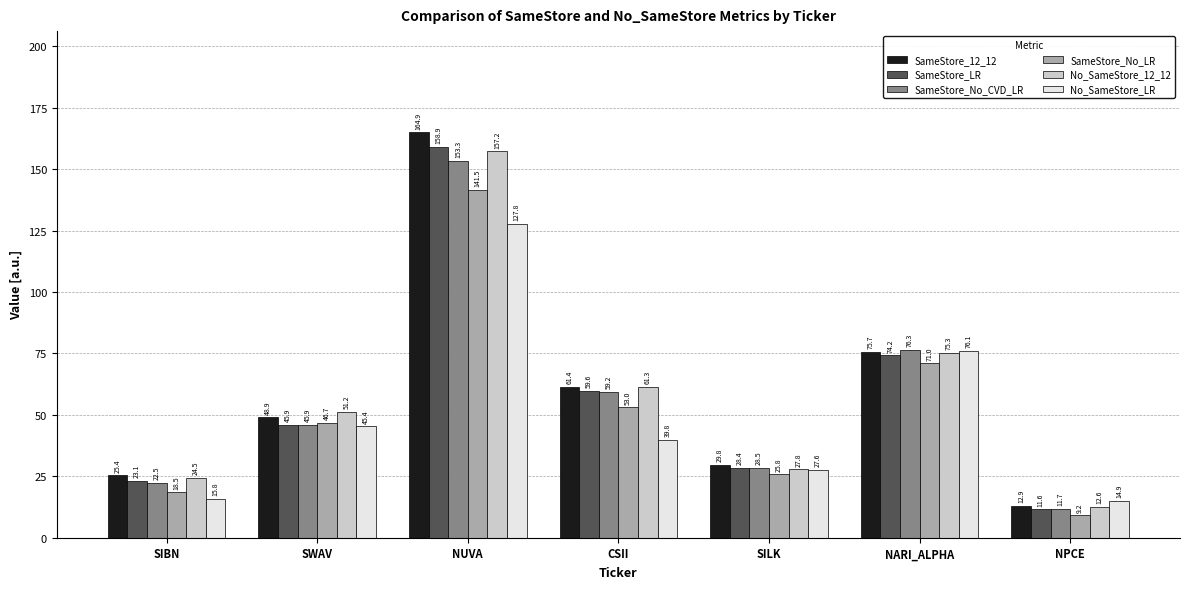

The SameStore_No_CVD_LR series shows 10.1 at SIBN. True or false?

False